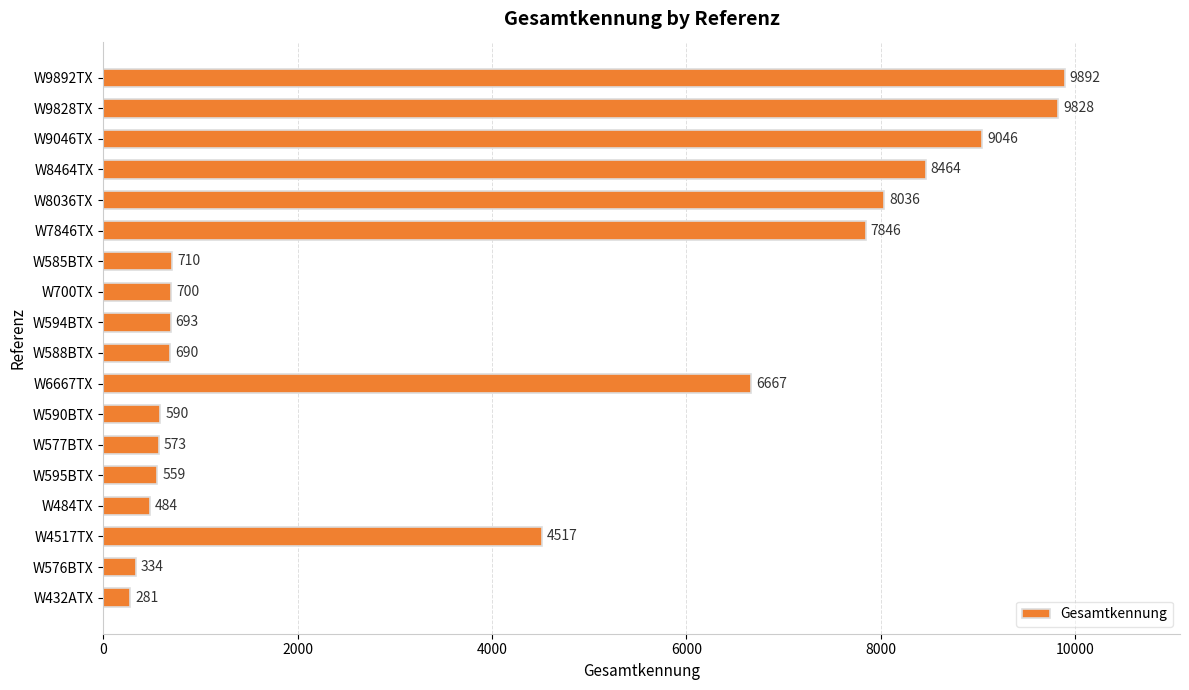

How many series are shown in this chart?

1